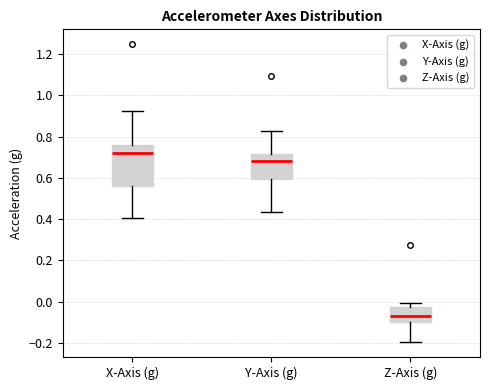

Which box is the tallest, from its lower edge to its upper edge?

X-Axis (g)